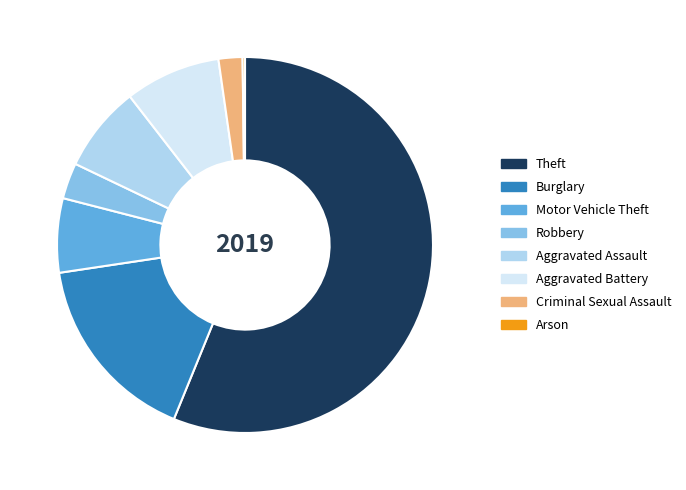

Is the sum of Aggravated Assault and Motor Vehicle Theft greater than half?

No